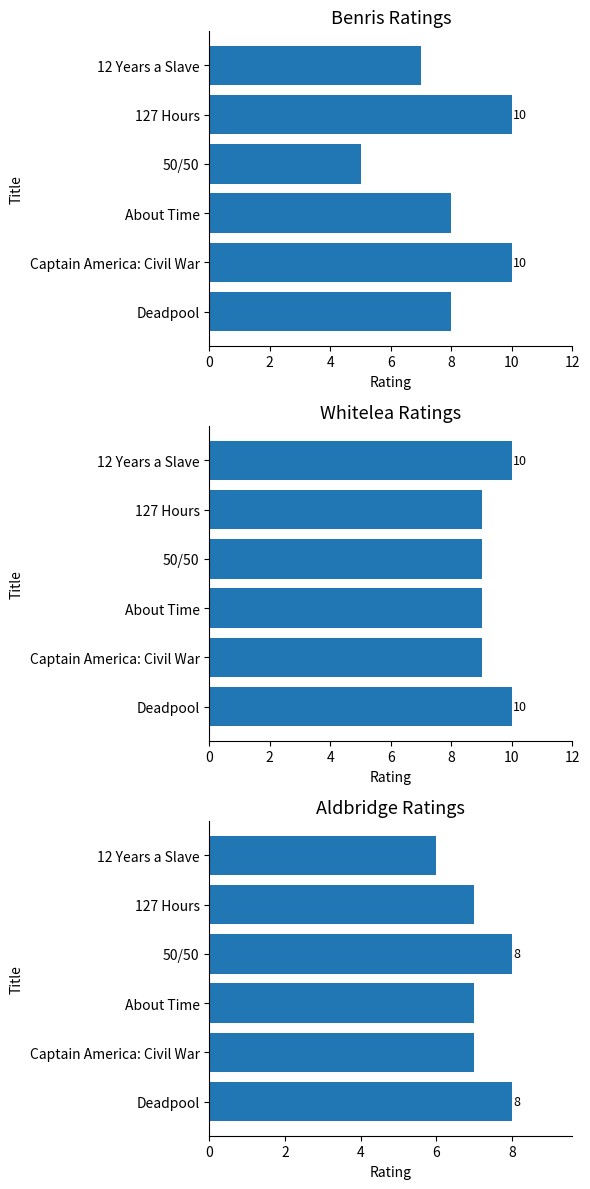

What is the total value across all series at About Time?

24